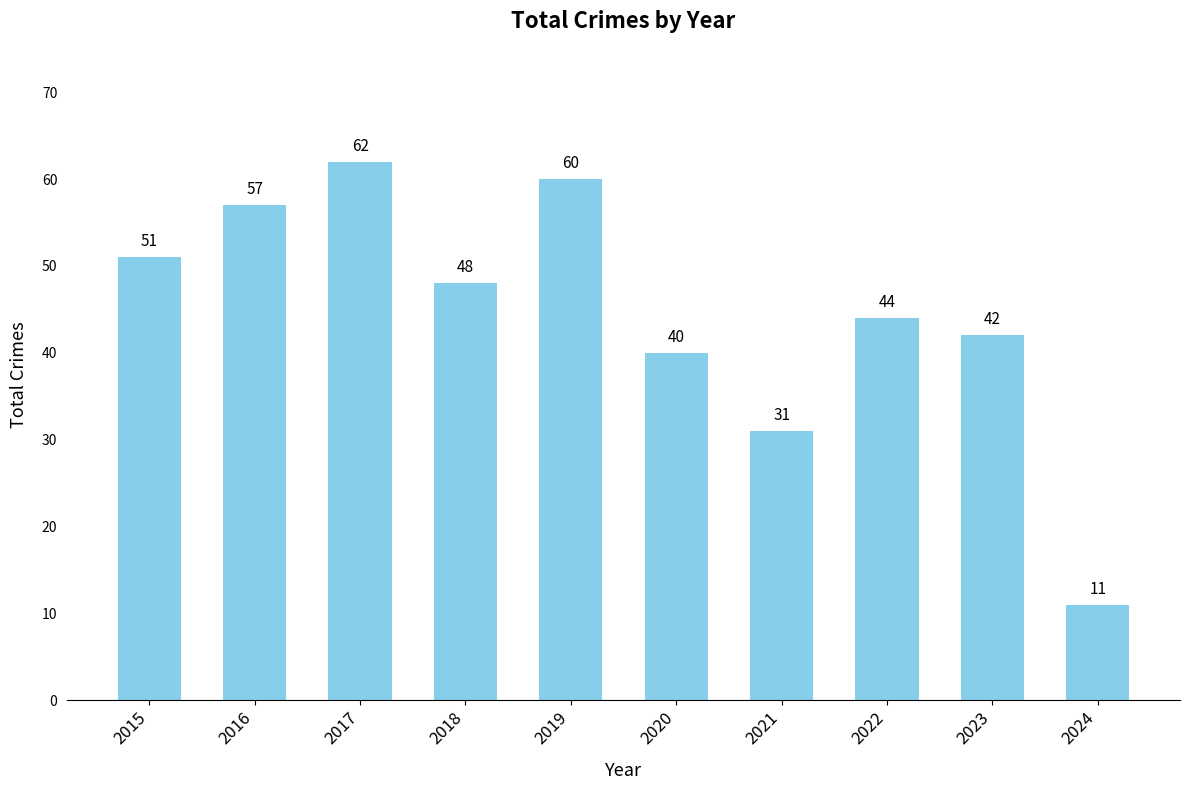

The chart shows a value of 57 at 2016. True or false?

True